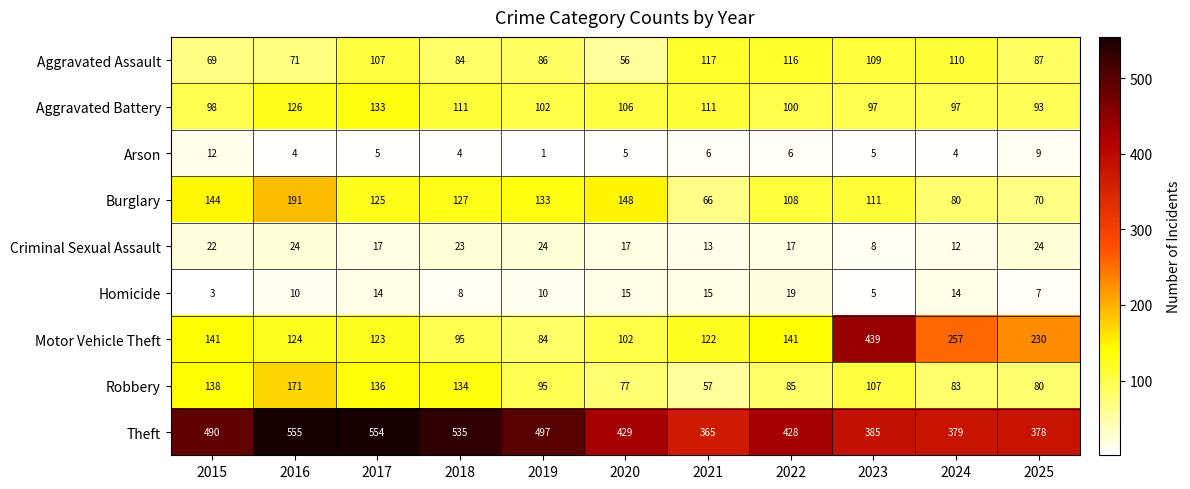

Count the number of categories in the chart.

11